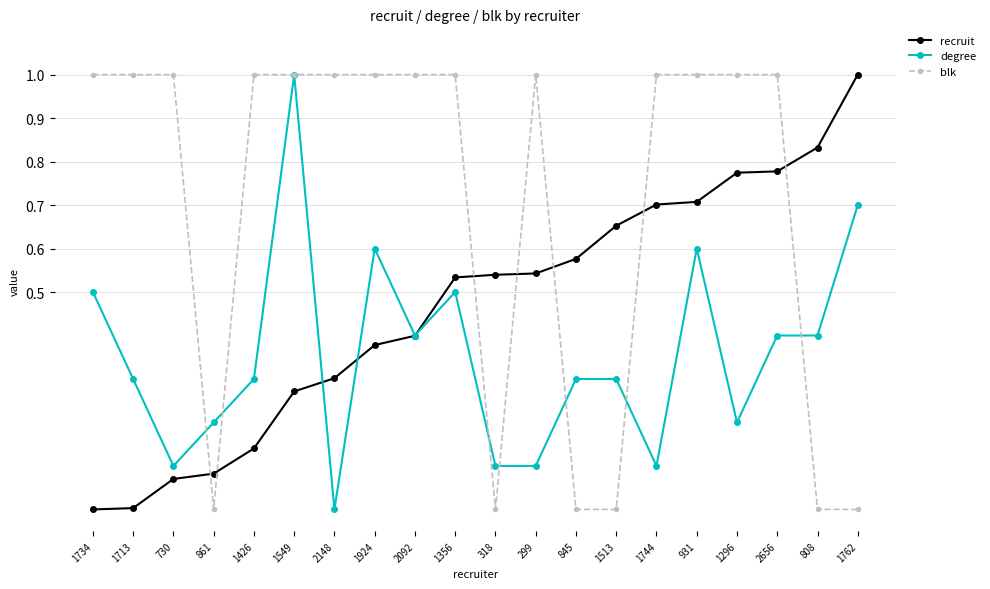

What is the label of the 20th point from the left?

1762